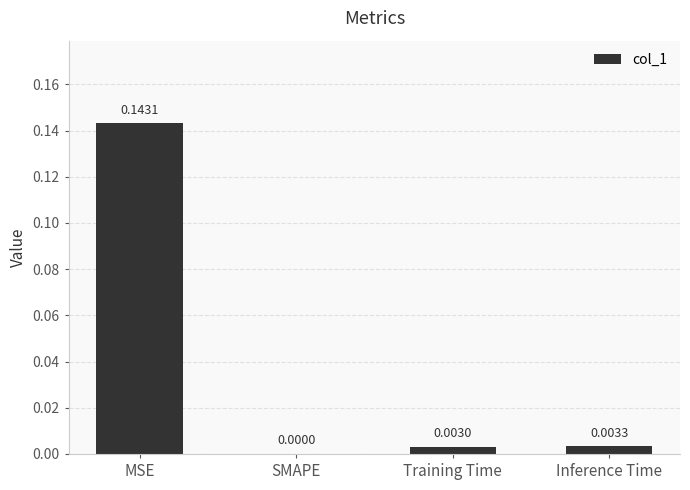

Where is the data nearest to the value 0?

SMAPE